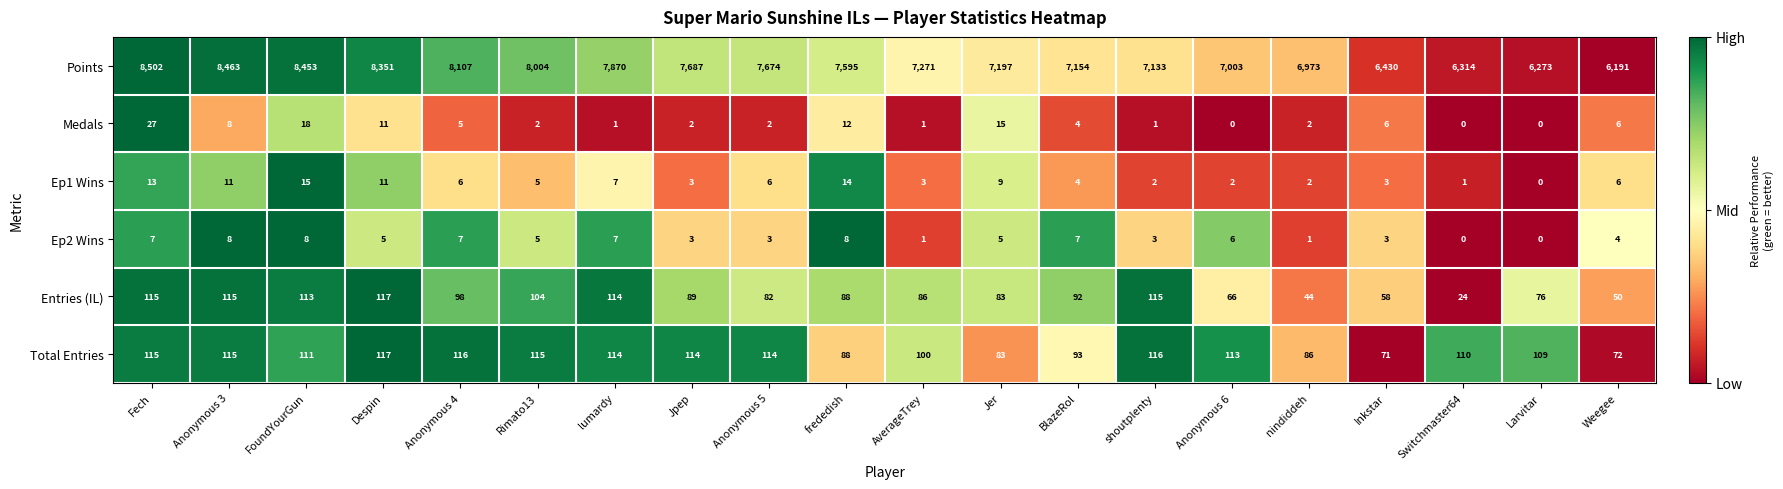

What is the total value across all series at Despin?

8612